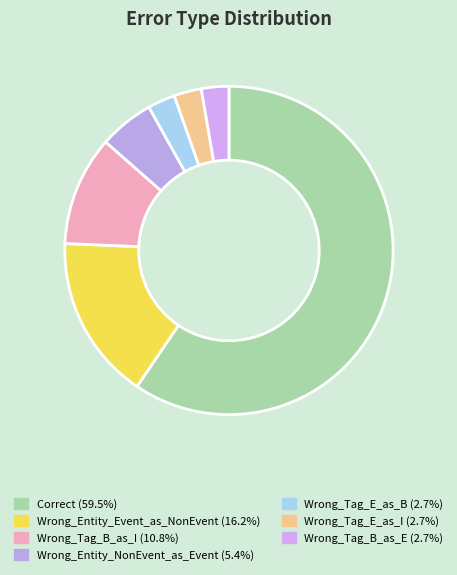

What percentage is the Wrong_Tag_B_as_E slice, to the nearest percent?

3%